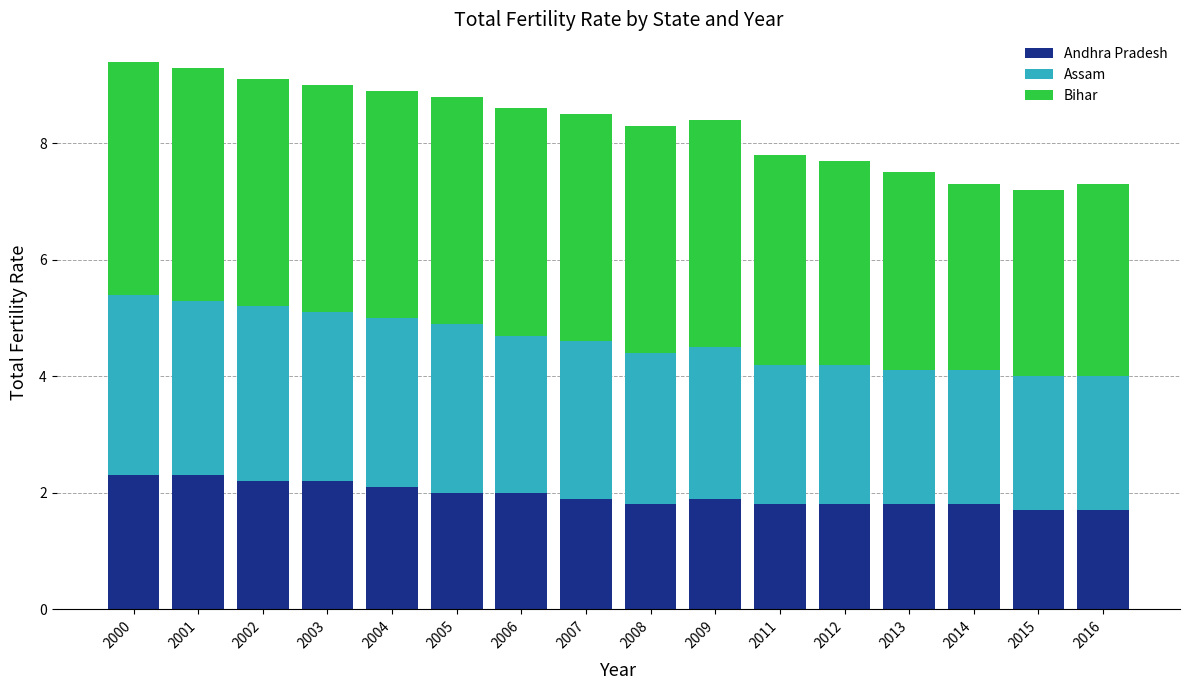

What is the average value of the Andhra Pradesh series?

2.0